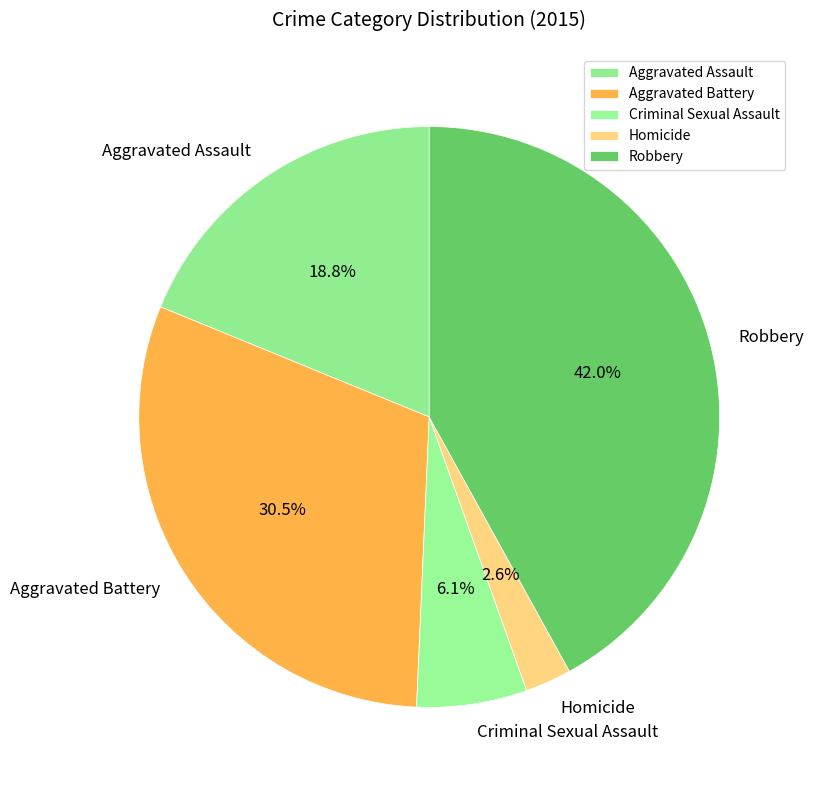

To the nearest percent, what is the combined percentage of Homicide and Criminal Sexual Assault?

9%